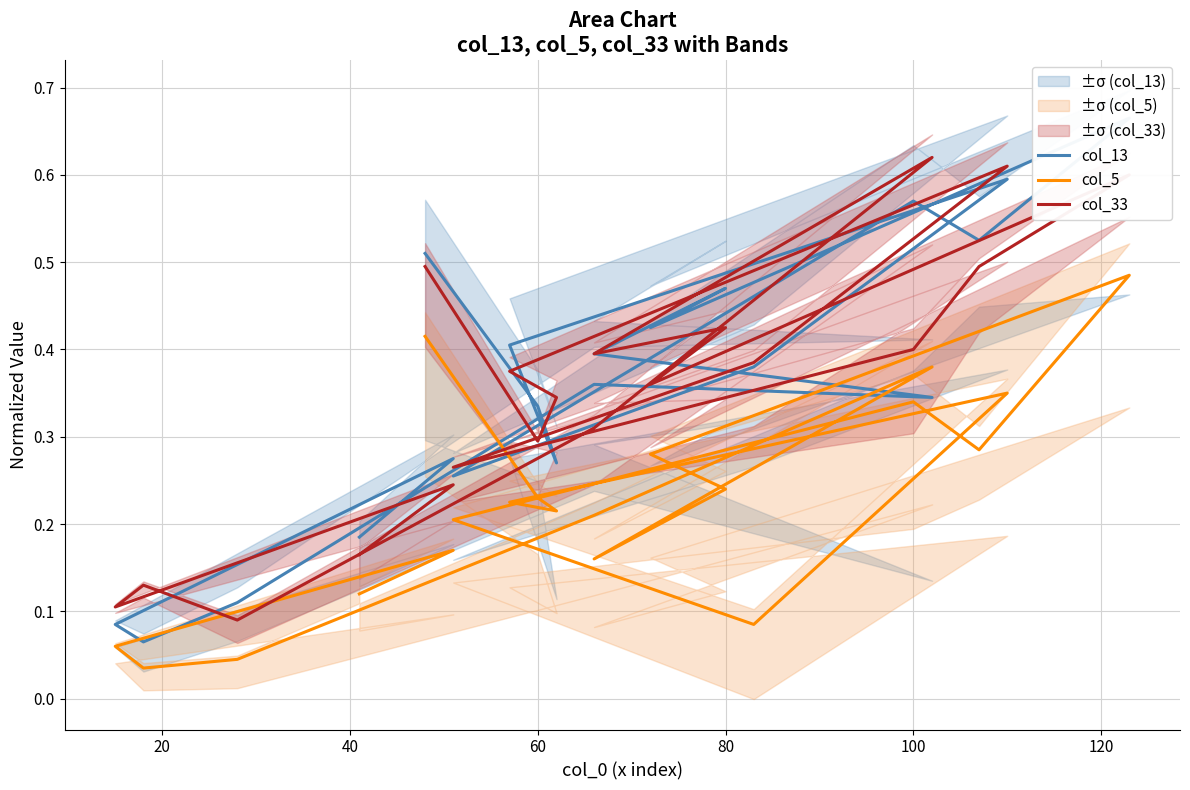

Count the number of categories in the chart.

20